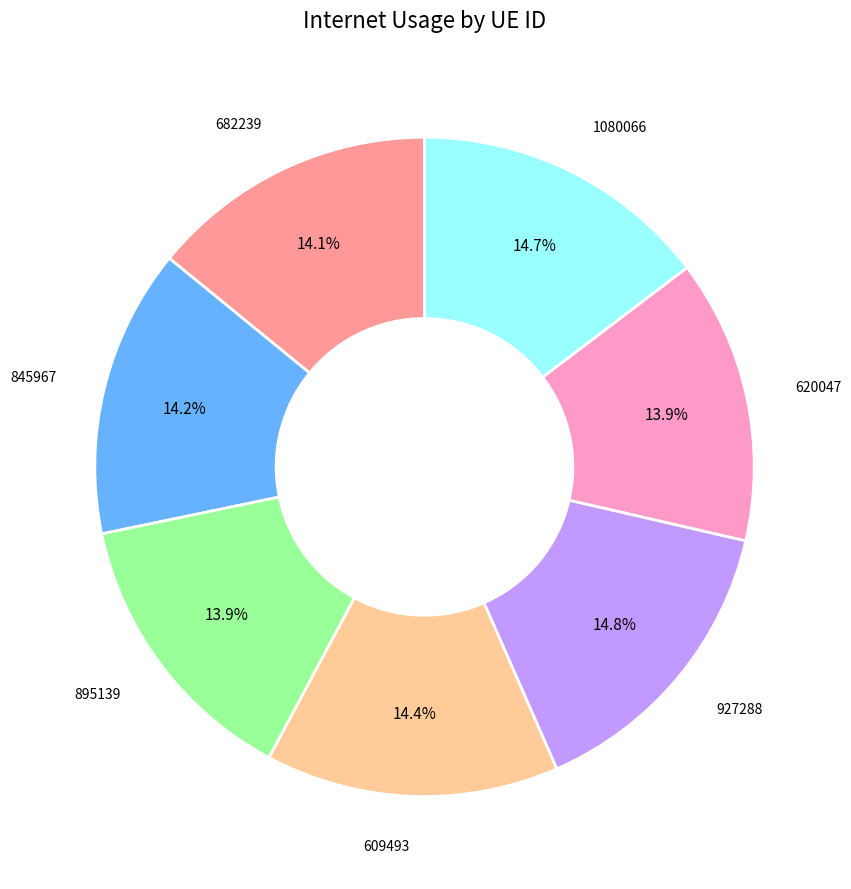

Is there any slice that represents more than half of the pie?

No